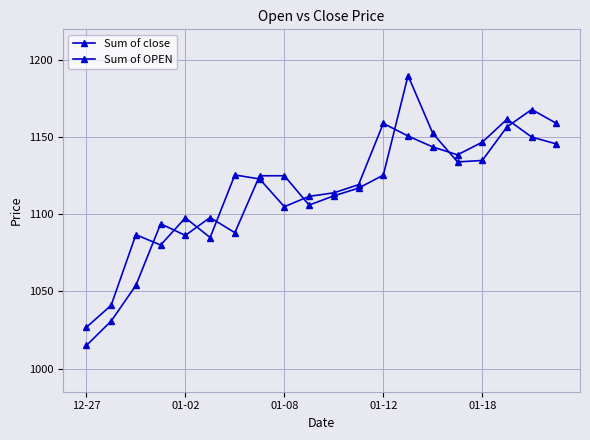

How many values in the Sum of close series exceed 1122?

10